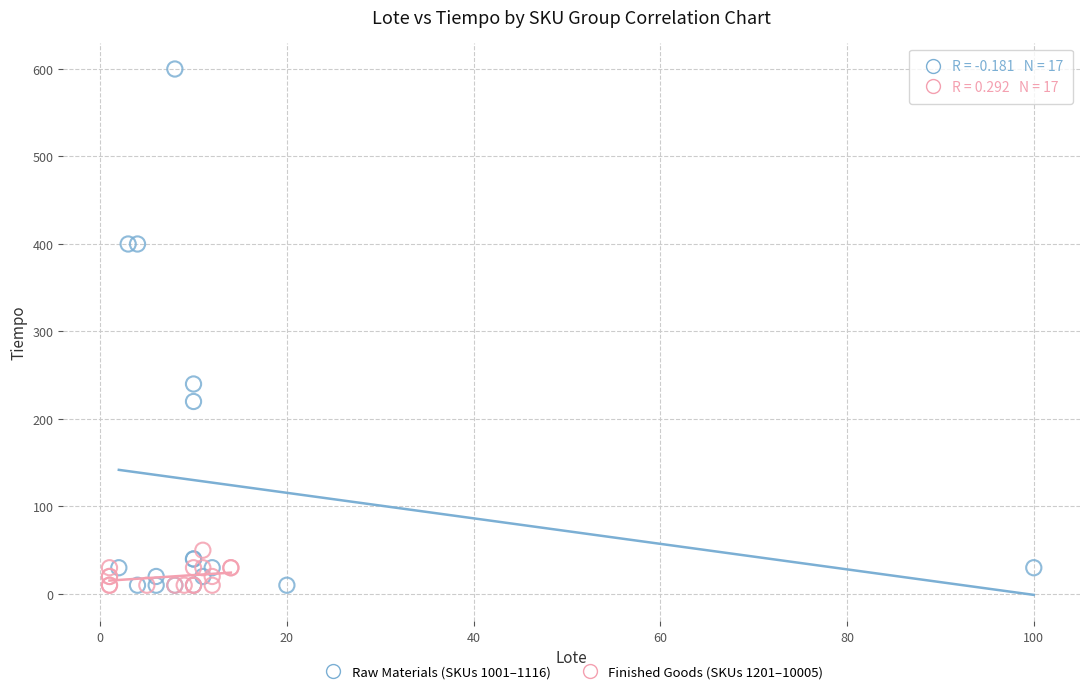

Which series contains the highest Y value?

Raw Materials (SKUs 1001–1116)